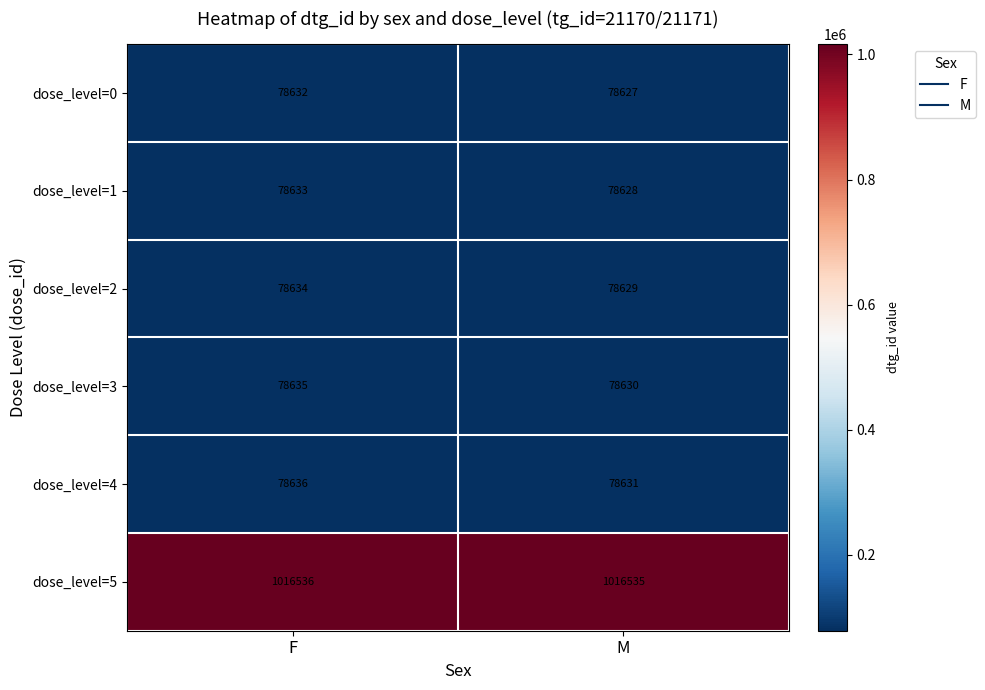

The value of dose_level=0 at M is 78627. True or false?

True